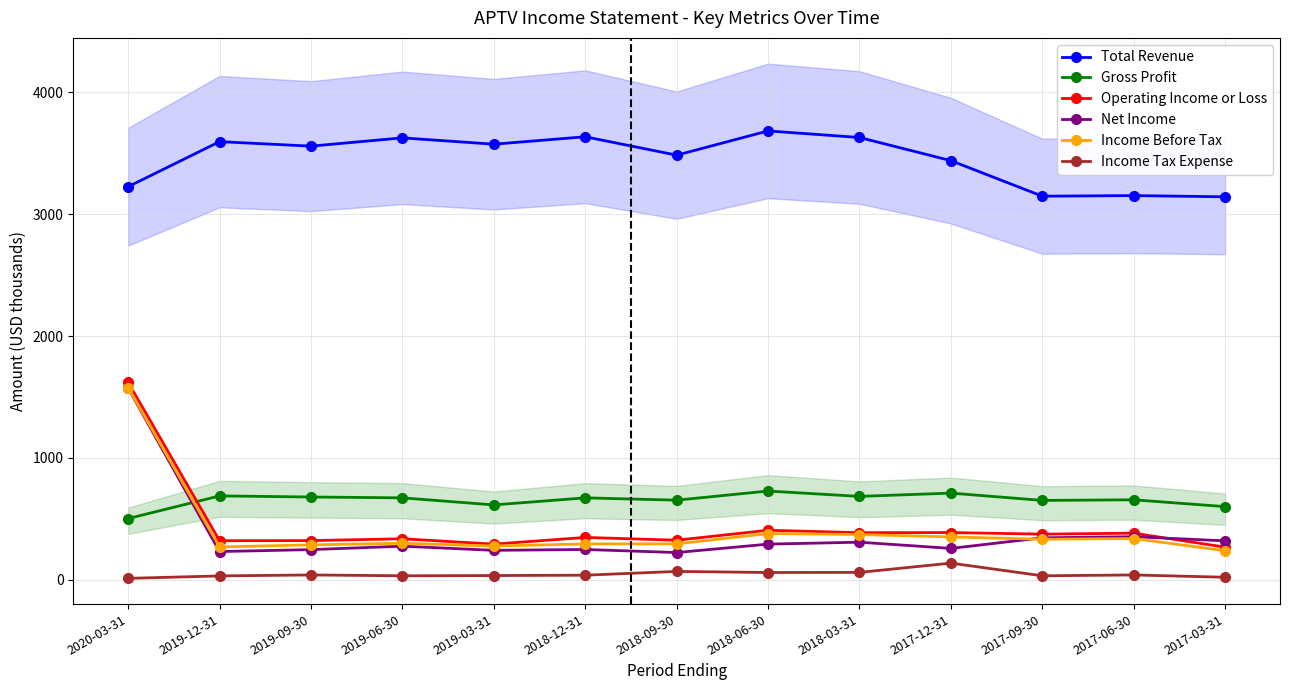

Reading right to left, transcribe all the data shown in this chart.

Total Revenue: 2017-03-31=3143	2017-06-30=3153	2017-09-30=3148	2017-12-31=3440	2018-03-31=3630	2018-06-30=3684	2018-09-30=3485	2018-12-31=3636	2019-03-31=3575	2019-06-30=3627	2019-09-30=3559	2019-12-31=3596	2020-03-31=3226
Gross Profit: 2017-03-31=599	2017-06-30=655	2017-09-30=650	2017-12-31=710	2018-03-31=683	2018-06-30=727	2018-09-30=652	2018-12-31=671	2019-03-31=613	2019-06-30=671	2019-09-30=678	2019-12-31=687	2020-03-31=501
Operating Income or Loss: 2017-03-31=266	2017-06-30=381	2017-09-30=373	2017-12-31=386	2018-03-31=385	2018-06-30=405	2018-09-30=323	2018-12-31=346	2019-03-31=291	2019-06-30=335	2019-09-30=320	2019-12-31=319	2020-03-31=1619
Net Income: 2017-03-31=318	2017-06-30=352	2017-09-30=343	2017-12-31=256	2018-03-31=307	2018-06-30=291	2018-09-30=222	2018-12-31=247	2019-03-31=240	2019-06-30=274	2019-09-30=246	2019-12-31=230	2020-03-31=1572
Income Before Tax: 2017-03-31=237	2017-06-30=337	2017-09-30=331	2017-12-31=350	2018-03-31=370	2018-06-30=378	2018-09-30=293	2018-12-31=293	2019-03-31=275	2019-06-30=298	2019-09-30=285	2019-12-31=268	2020-03-31=1575
Income Tax Expense: 2017-03-31=19	2017-06-30=38	2017-09-30=31	2017-12-31=135	2018-03-31=59	2018-06-30=58	2018-09-30=67	2018-12-31=36	2019-03-31=33	2019-06-30=31	2019-09-30=38	2019-12-31=30	2020-03-31=10